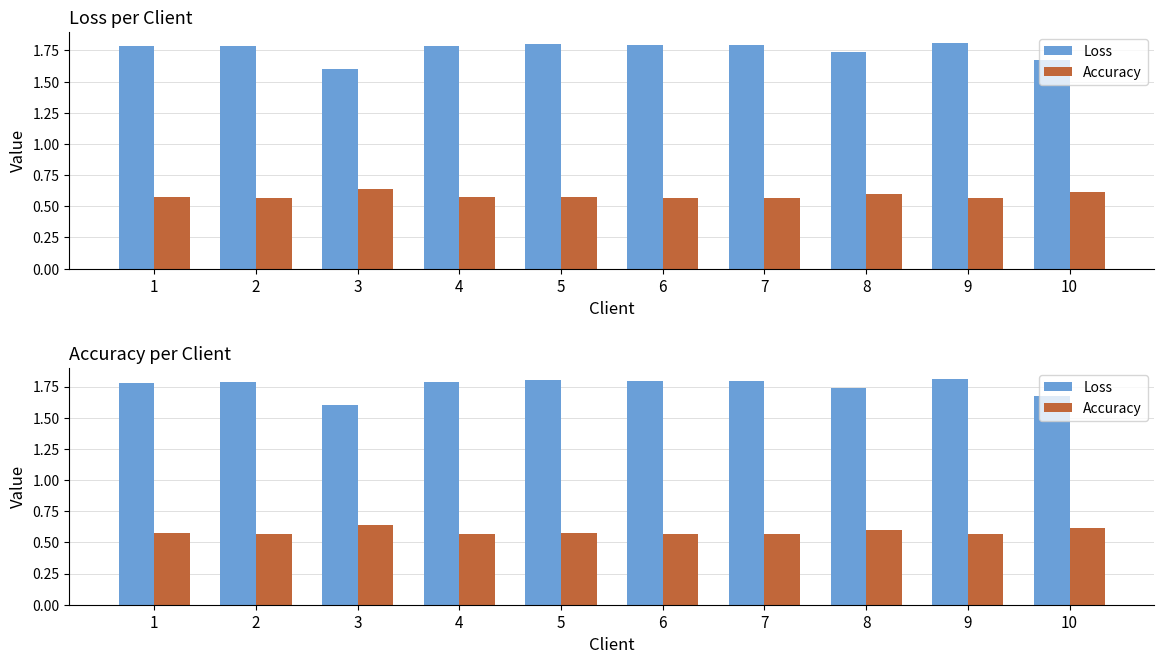

What are all the series names shown in the legend?

Loss, Accuracy